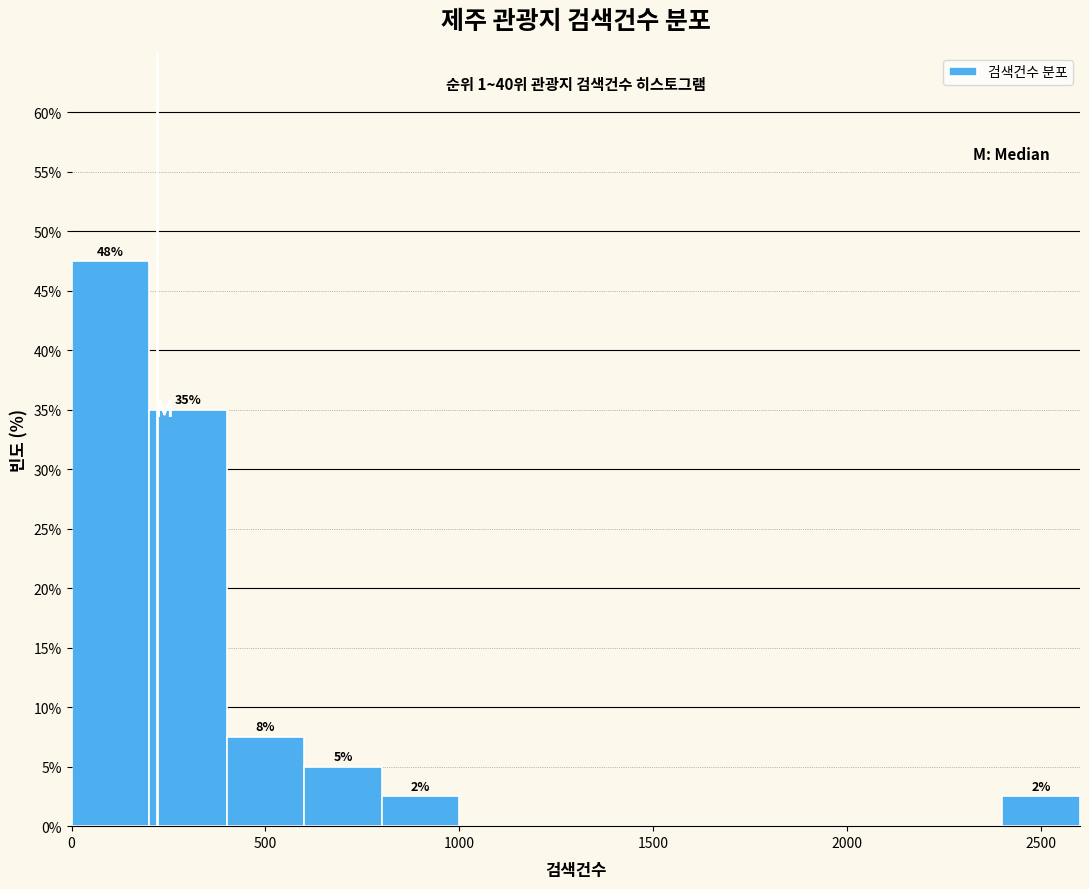

Over which range of the x-axis is the bar tallest?

0 to 200